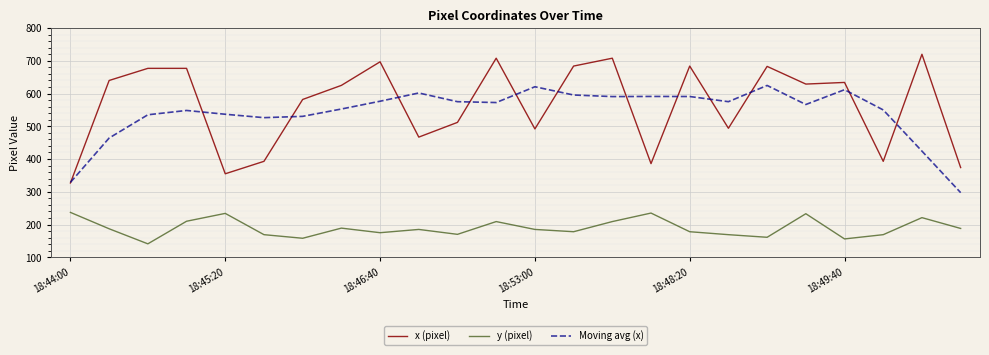

At how many categories does at least one series exceed 319?

24